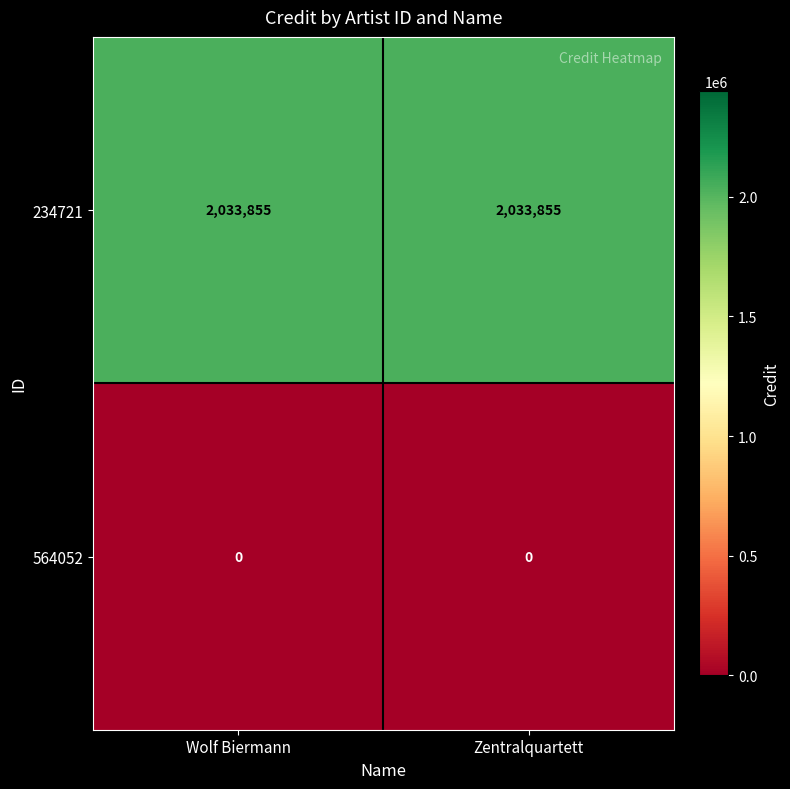

What is the difference between the highest and lowest values at Zentralquartett?

2033855